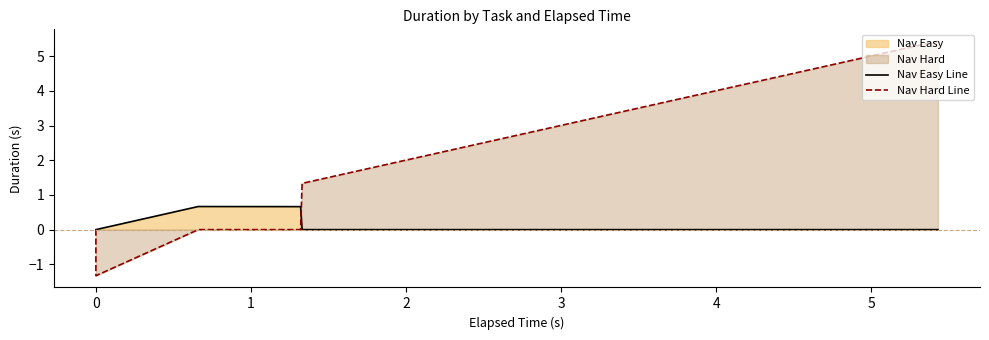

Is the value of Nav Hard Line at 0 greater than the value of Nav Easy Line at 0?

No